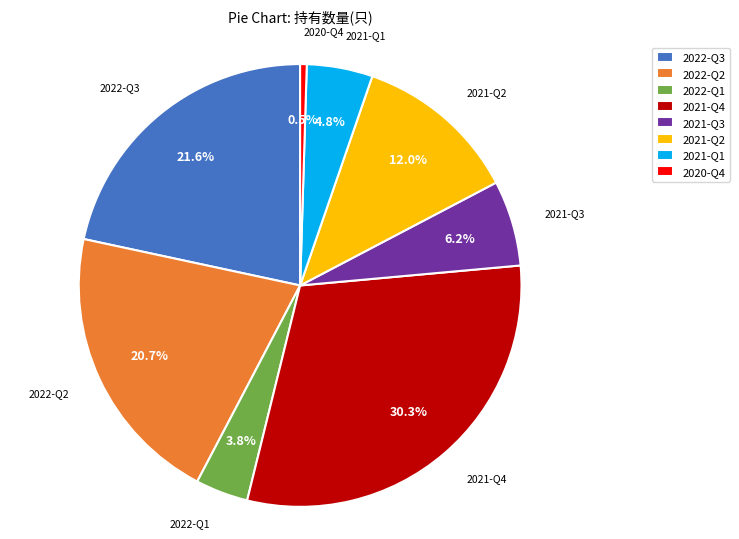

Which has a higher value, 2020-Q4 or 2022-Q1?

2022-Q1